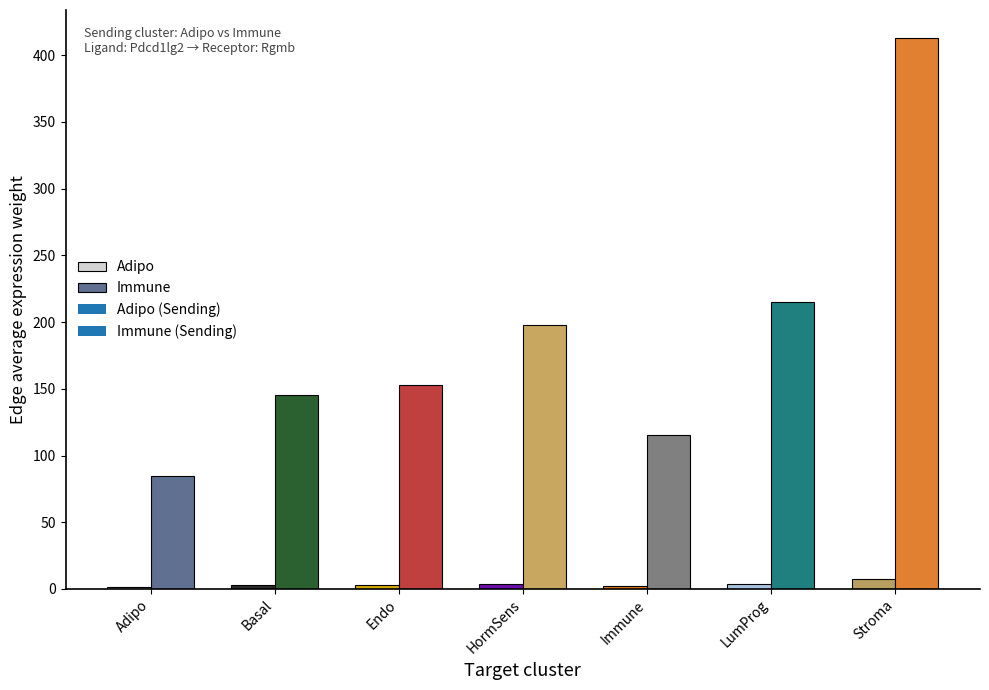

What is the difference between the maximum and minimum values in the Immune series?

328.8